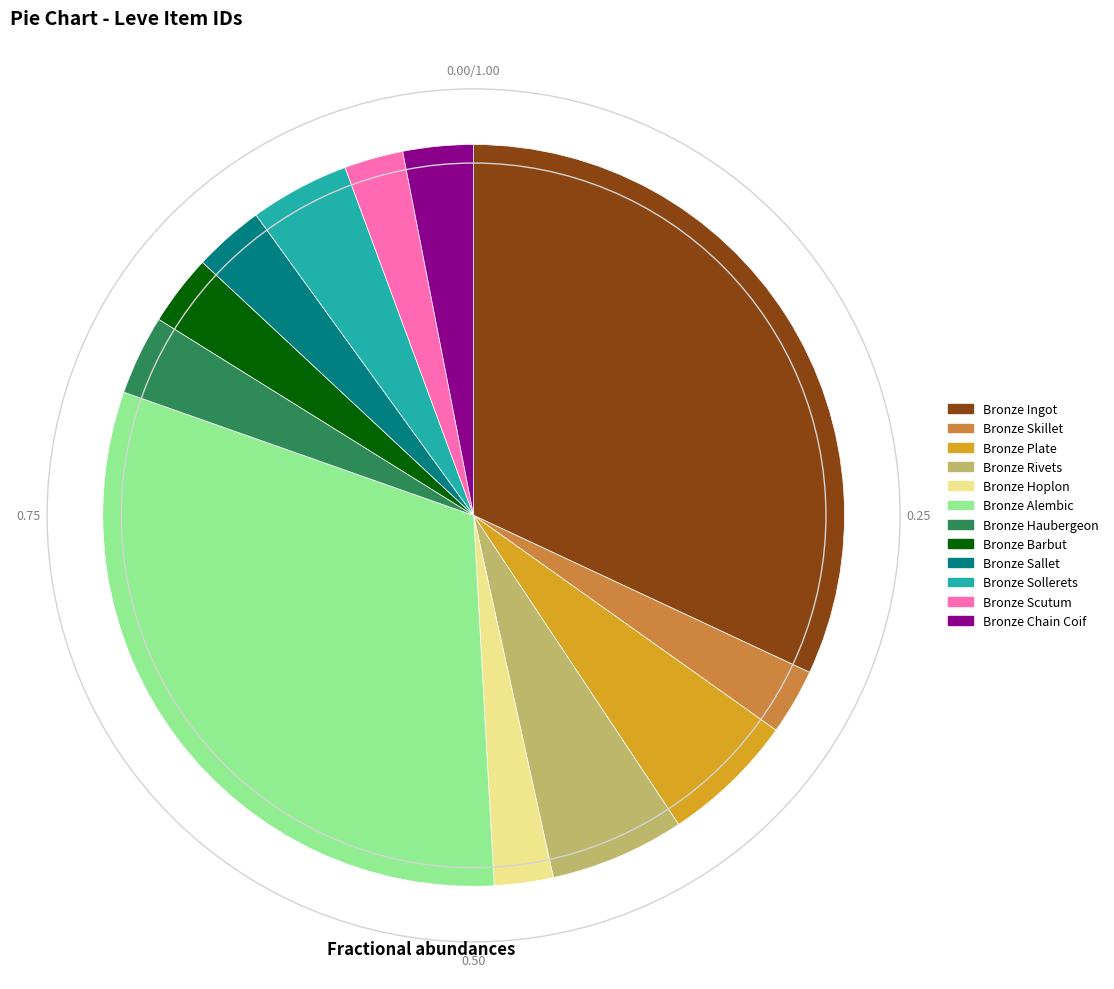

Combined, do Bronze Haubergeon and Bronze Alembic account for over 50%?

No